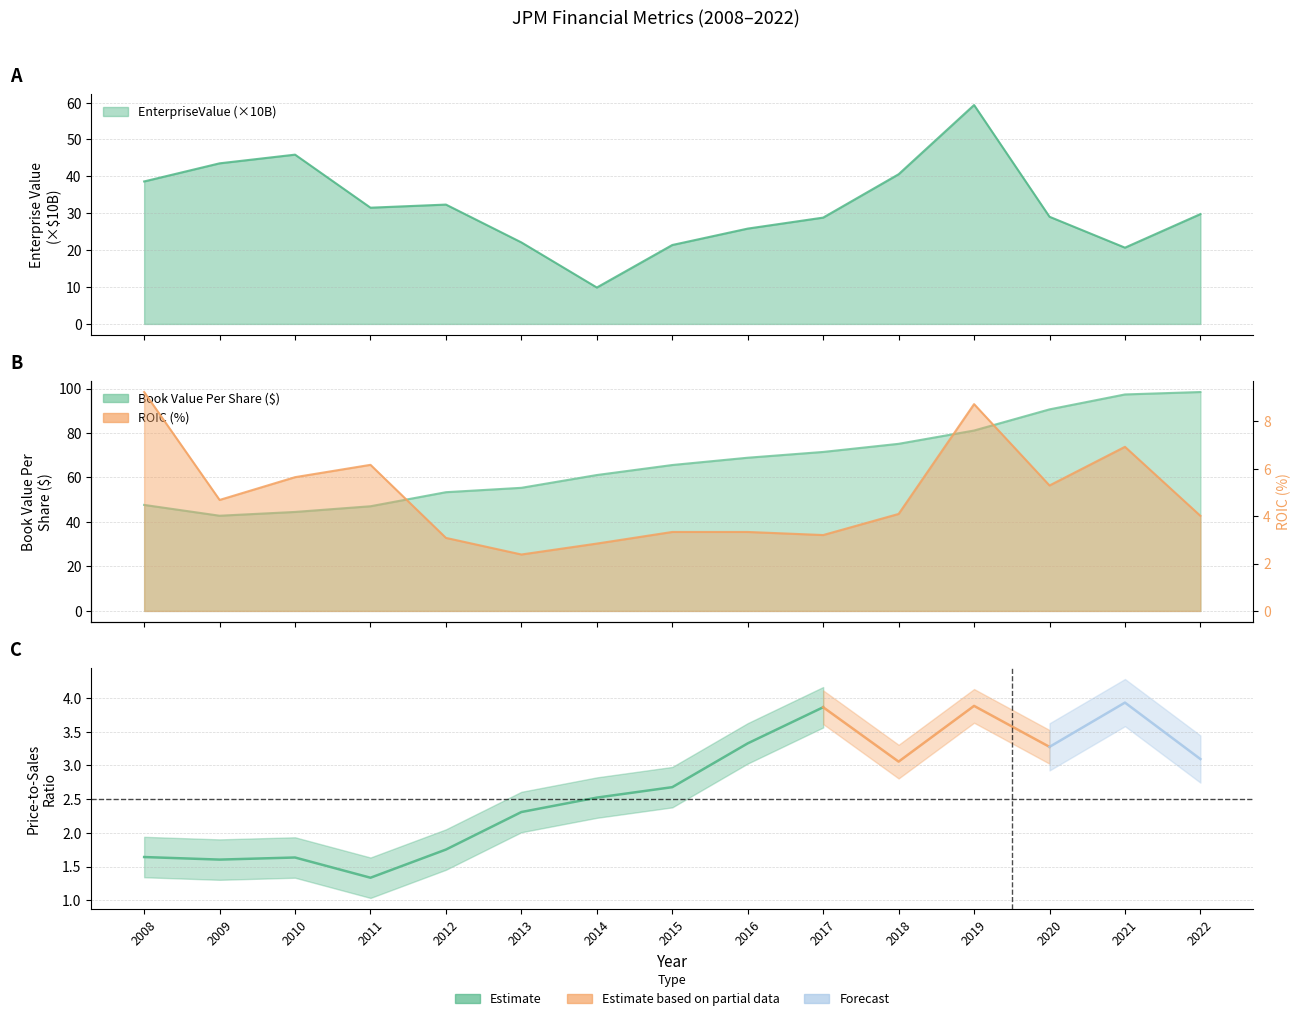

At which category is the sum across all series the highest?

2019